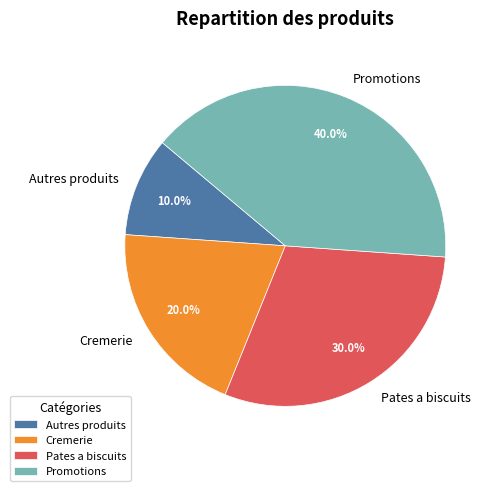

What is the ratio of the value at Promotions to the value at Autres produits?

4.0